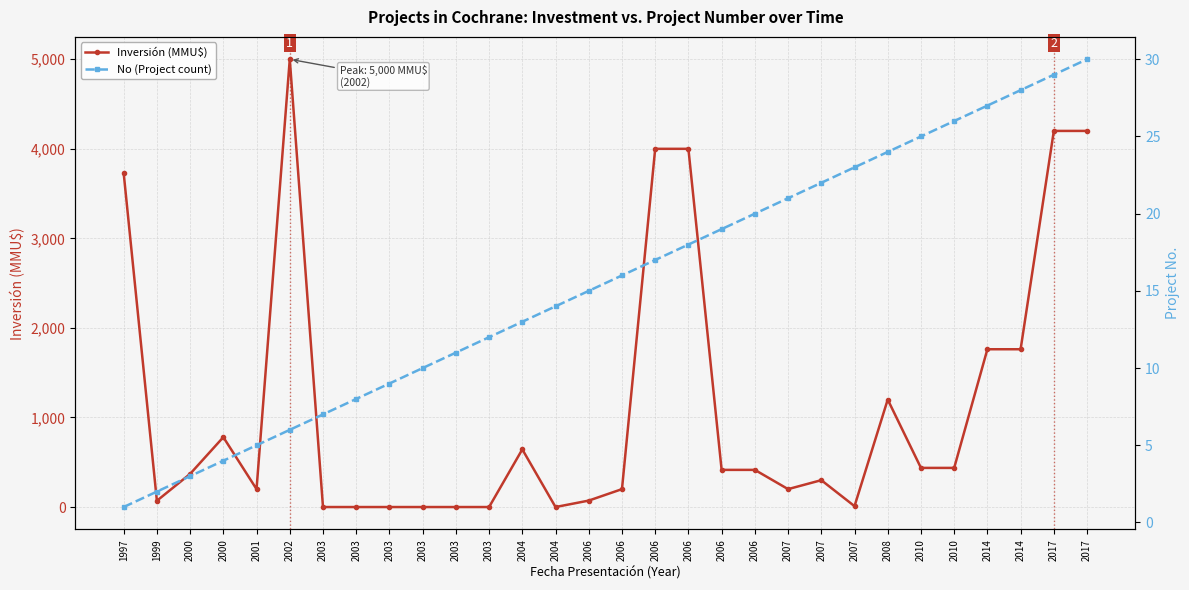

List the series in order of their overall mean, lowest first.

No (Project count), Inversión (MMU$)